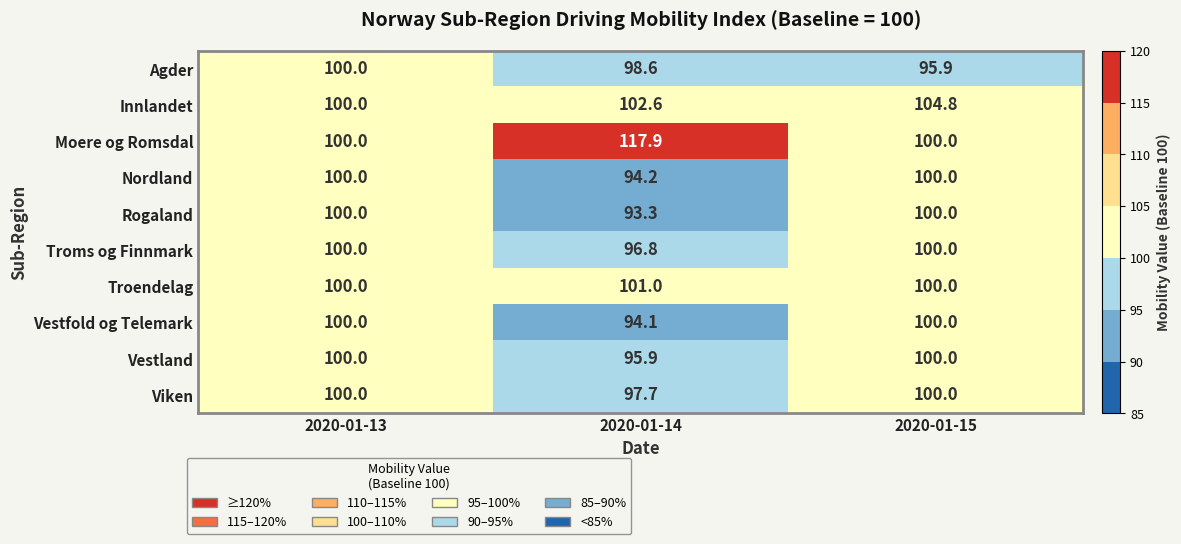

What is the sum of all Innlandet values?

307.4